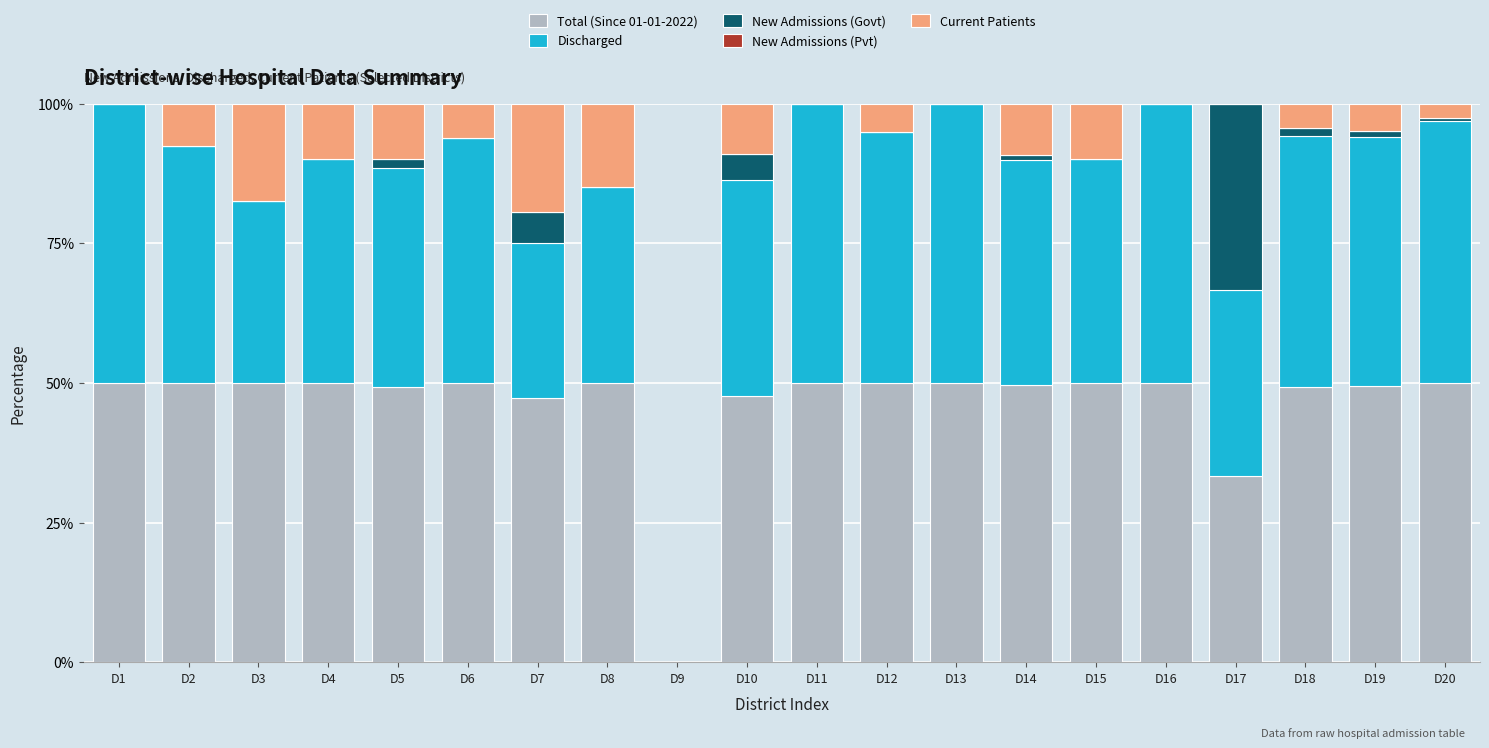

The Total (Since 01-01-2022) series shows 50.0 at D3. True or false?

True